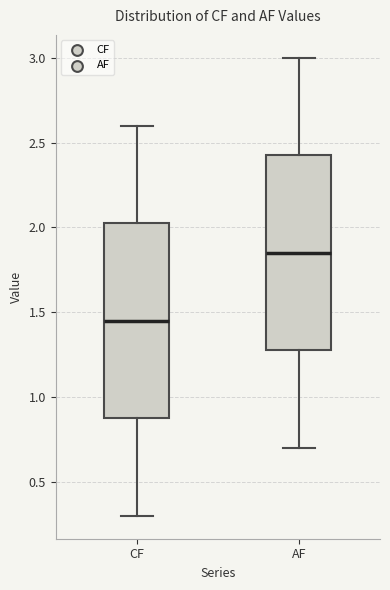

Where does the median line of the box for AF sit on the y-axis? The values are not printed on the chart, so give them approximately, as read against the axis.

1.85